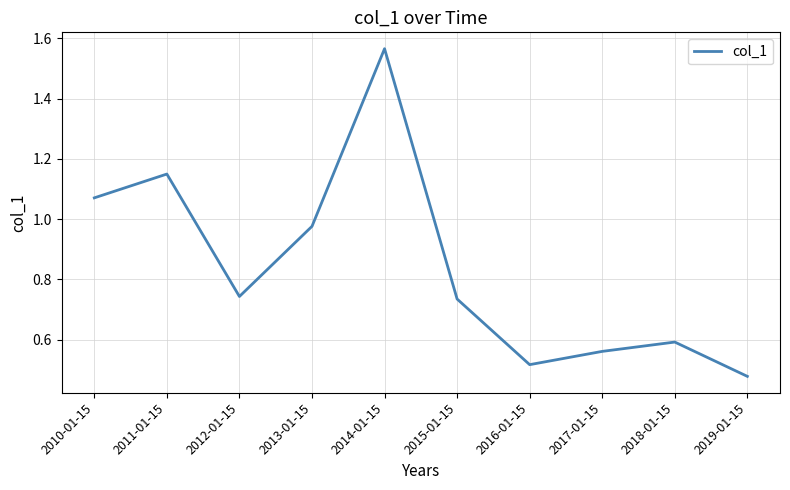

What is the change in value from 2015-01-15 to 2016-01-15?

-0.2